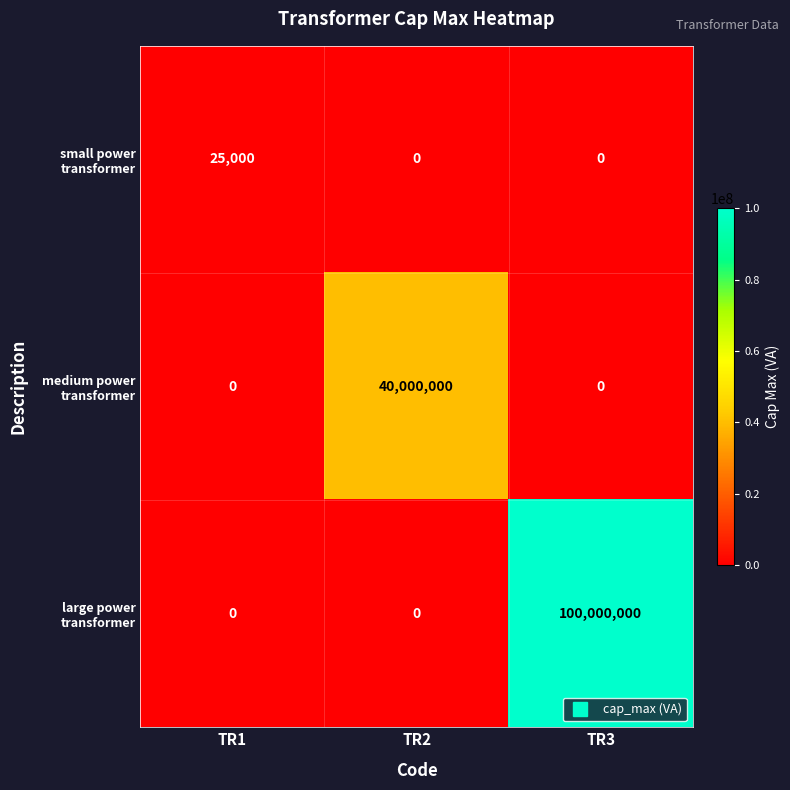

What is the spread (max minus min) of values at TR3?

100000000